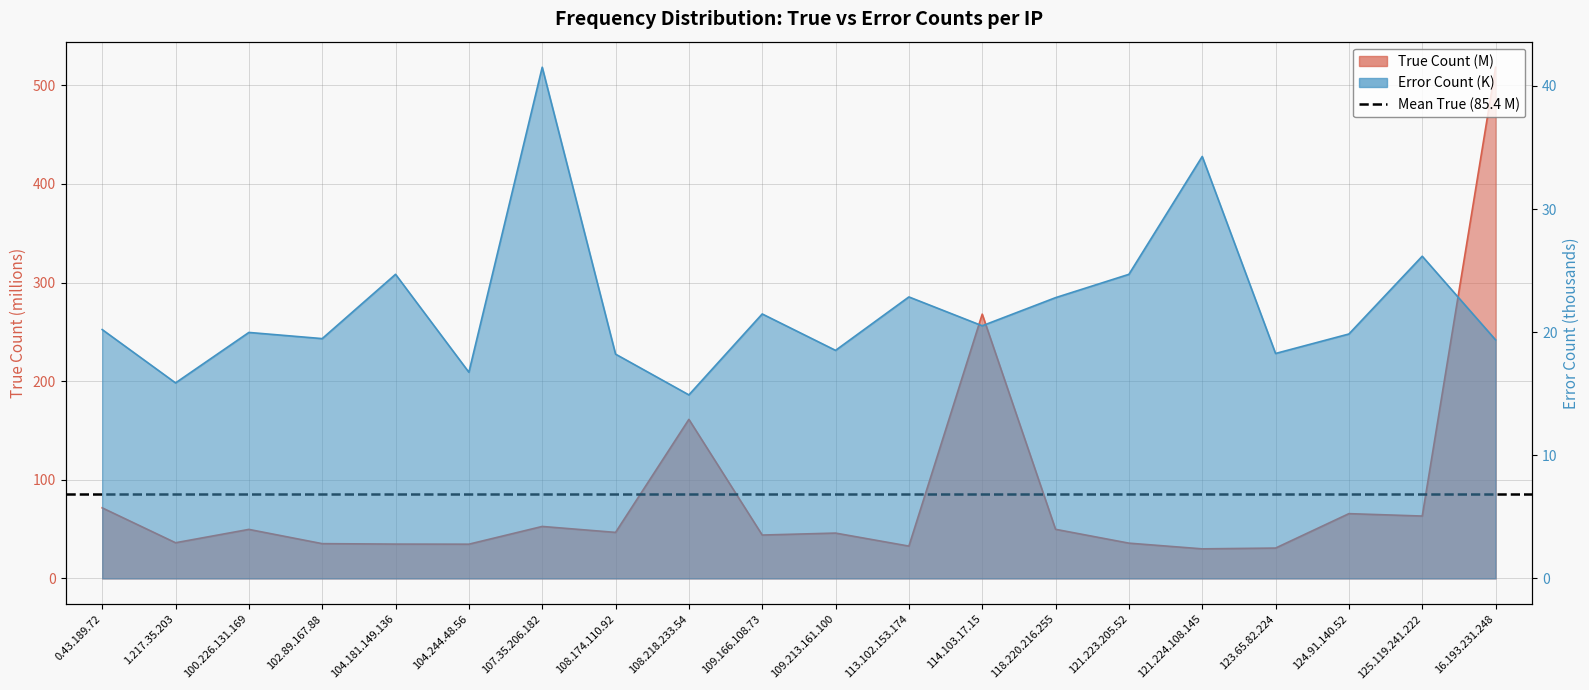

Reading right to left, what are all the values shown in this chart?

True Count: 16.193.231.248=518.3	125.119.241.222=63.3	124.91.140.52=65.7	123.65.82.224=30.8	121.224.108.145=30.0	121.223.205.52=35.8	118.220.216.255=49.8	114.103.17.15=268.0	113.102.153.174=32.8	109.213.161.100=46.0	109.166.108.73=44.0	108.218.233.54=161.3	108.174.110.92=46.7	107.35.206.182=52.7	104.244.48.56=34.7	104.181.149.136=34.8	102.89.167.88=35.3	100.226.131.169=49.7	1.217.35.203=36.2	0.43.189.72=71.6
Error Count: 16.193.231.248=19.4	125.119.241.222=26.2	124.91.140.52=19.9	123.65.82.224=18.3	121.224.108.145=34.3	121.223.205.52=24.7	118.220.216.255=22.8	114.103.17.15=20.5	113.102.153.174=22.9	109.213.161.100=18.5	109.166.108.73=21.5	108.218.233.54=14.9	108.174.110.92=18.2	107.35.206.182=41.5	104.244.48.56=16.7	104.181.149.136=24.7	102.89.167.88=19.5	100.226.131.169=20.0	1.217.35.203=15.9	0.43.189.72=20.2